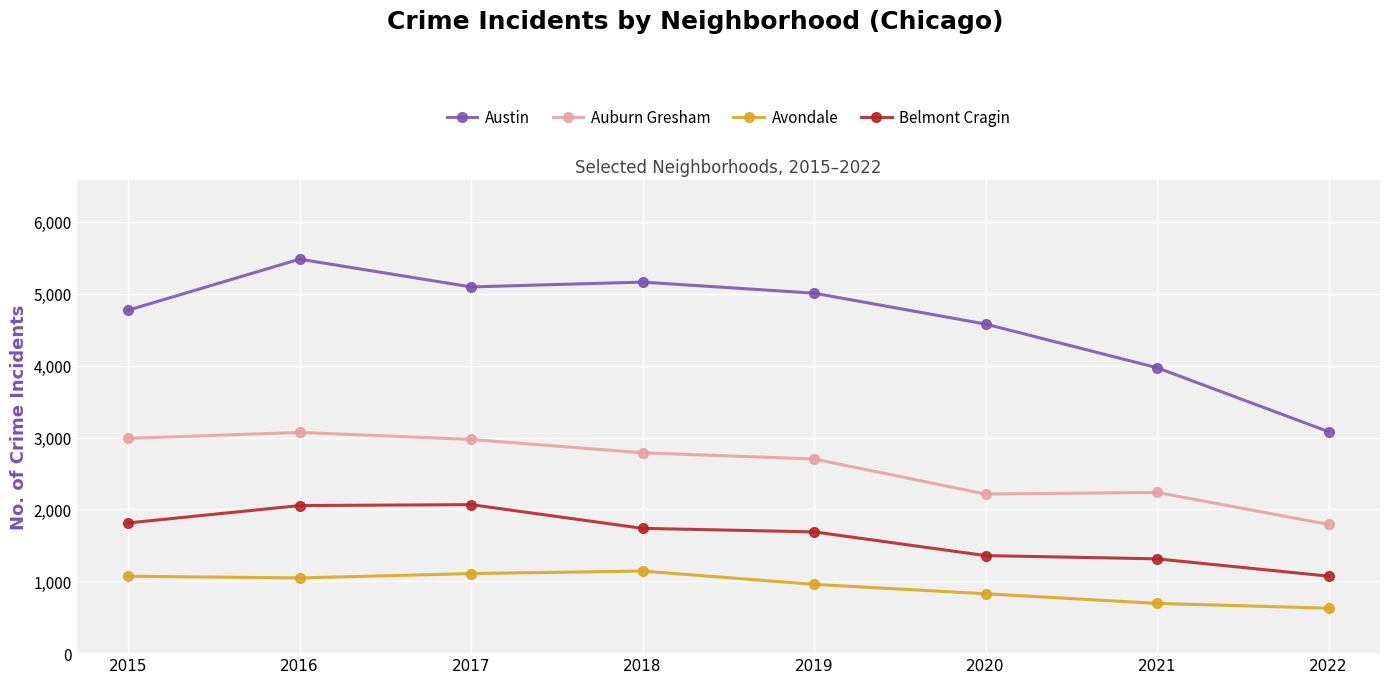

Which series changed the most between 2017 and 2021?

Austin